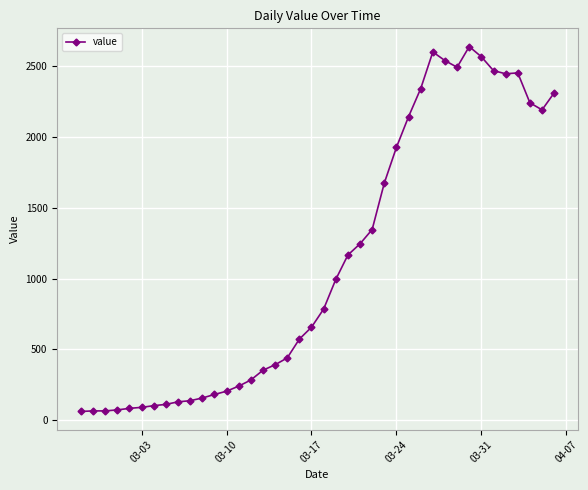

What is the difference between the maximum and minimum values?

2577